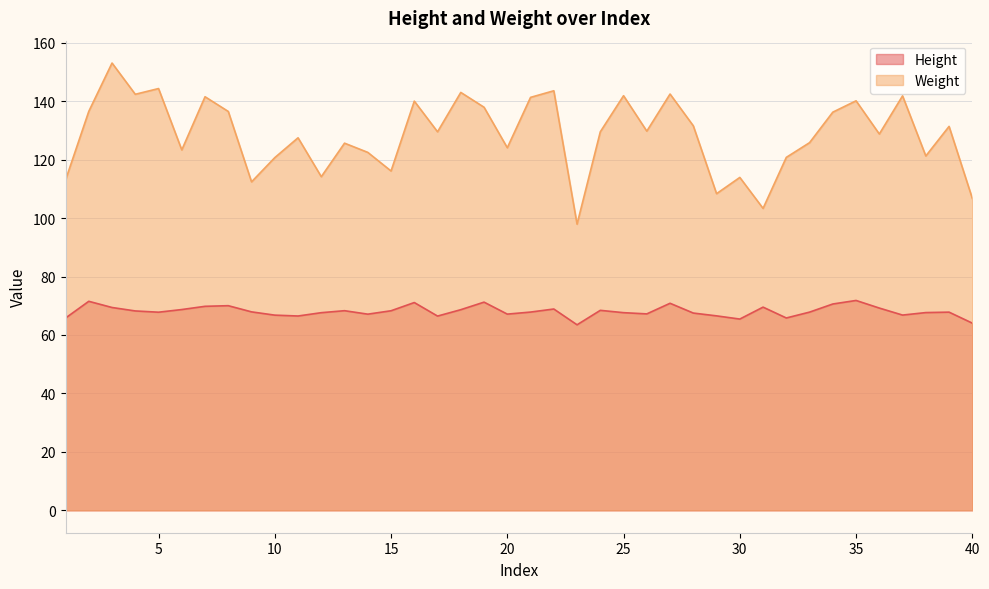

Reading left to right, extract all data points from this chart.

Height: 1=65.8	2=71.5	3=69.4	4=68.2	5=67.8	6=68.7	7=69.8	8=70.0	9=67.9	10=66.8	11=66.5	12=67.6	13=68.3	14=67.1	15=68.3	16=71.1	17=66.5	18=68.6	19=71.2	20=67.1	21=67.8	22=68.9	23=63.5	24=68.4	25=67.6	26=67.2	27=70.8	28=67.5	29=66.5	30=65.4	31=69.5	32=65.8	33=67.8	34=70.6	35=71.8	36=69.2	37=66.8	38=67.7	39=67.8	40=64.0
Weight: 1=113.0	2=136.5	3=153.0	4=142.3	5=144.3	6=123.3	7=141.5	8=136.5	9=112.4	10=120.7	11=127.5	12=114.1	13=125.6	14=122.5	15=116.1	16=140.0	17=129.5	18=143.0	19=137.9	20=124.0	21=141.3	22=143.5	23=97.9	24=129.5	25=141.9	26=129.7	27=142.4	28=131.6	29=108.3	30=113.9	31=103.3	32=120.8	33=125.8	34=136.2	35=140.1	36=128.7	37=141.8	38=121.2	39=131.3	40=106.7